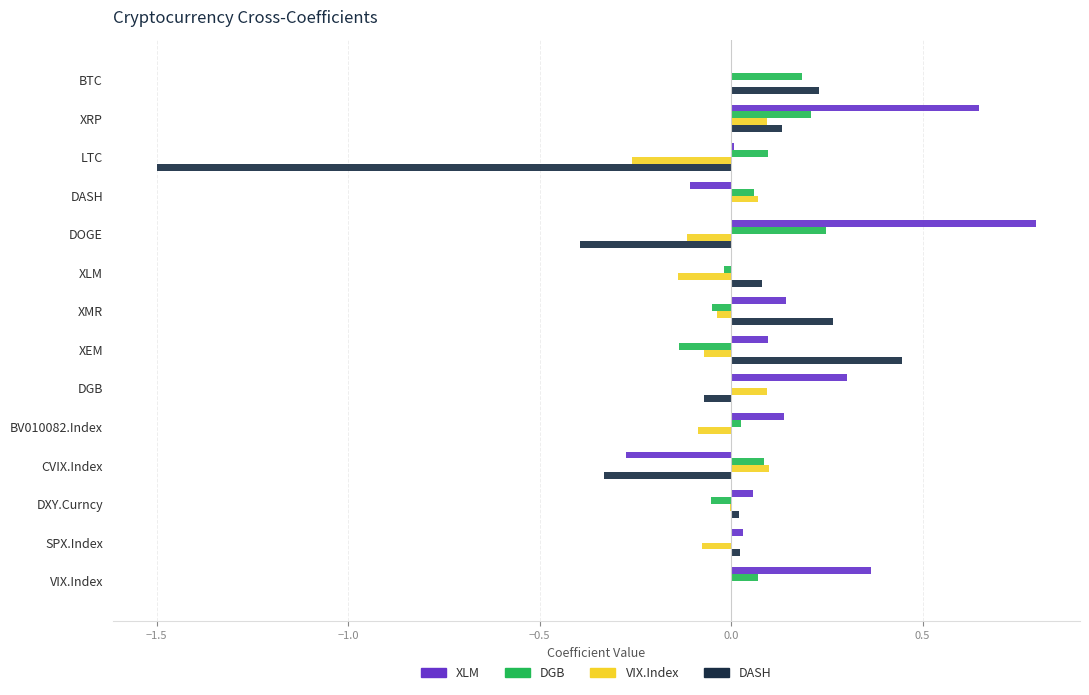

Which series has the largest total across all categories?

XLM